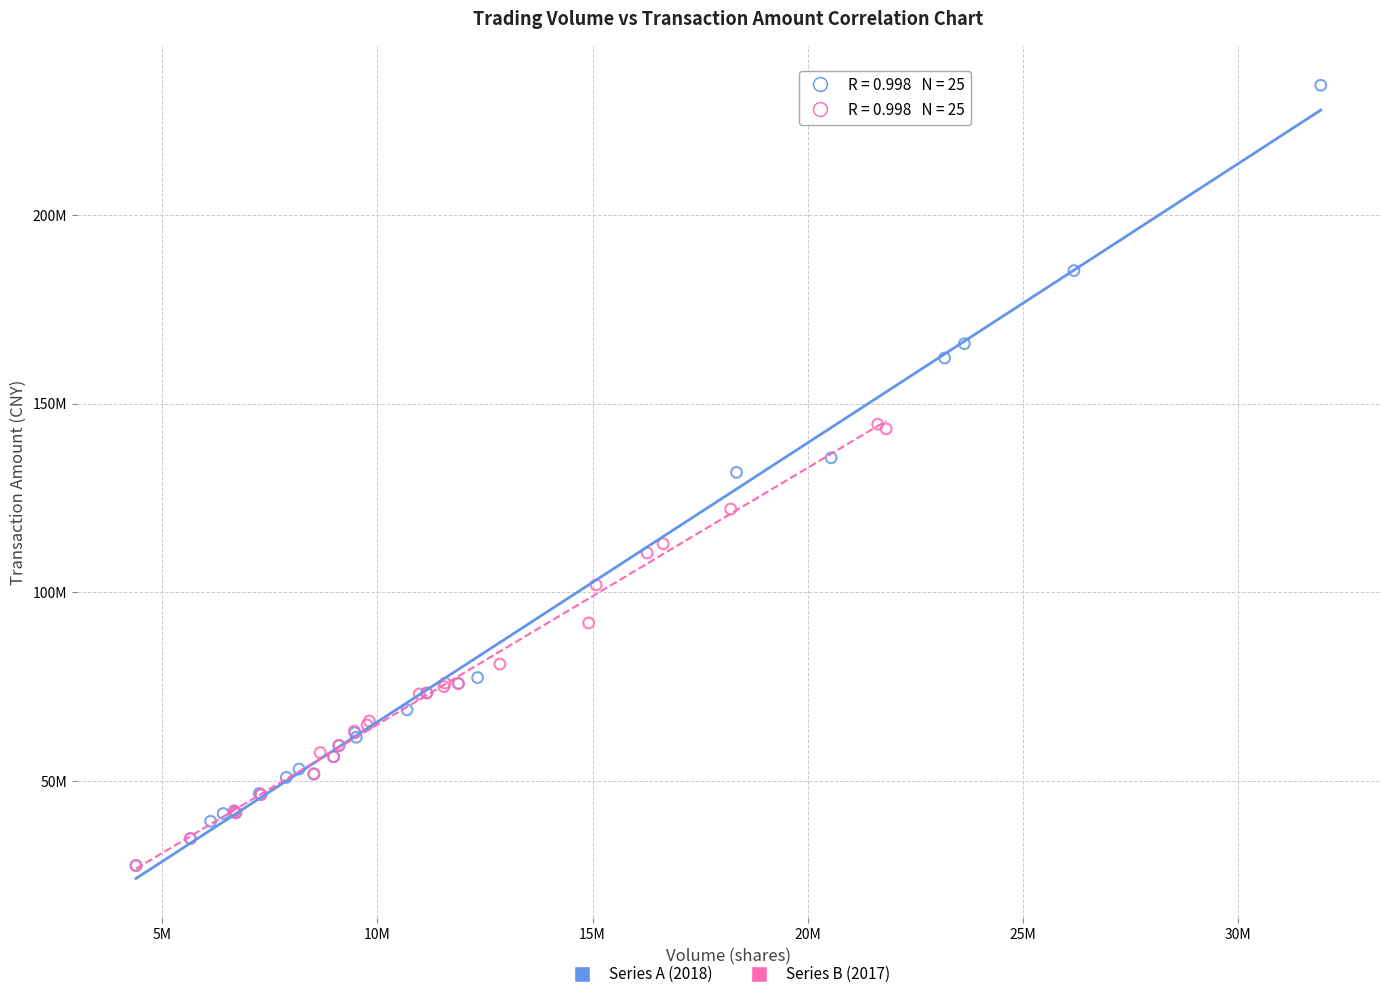

What are all the series names shown in the legend?

Series A (2018), Series B (2017)